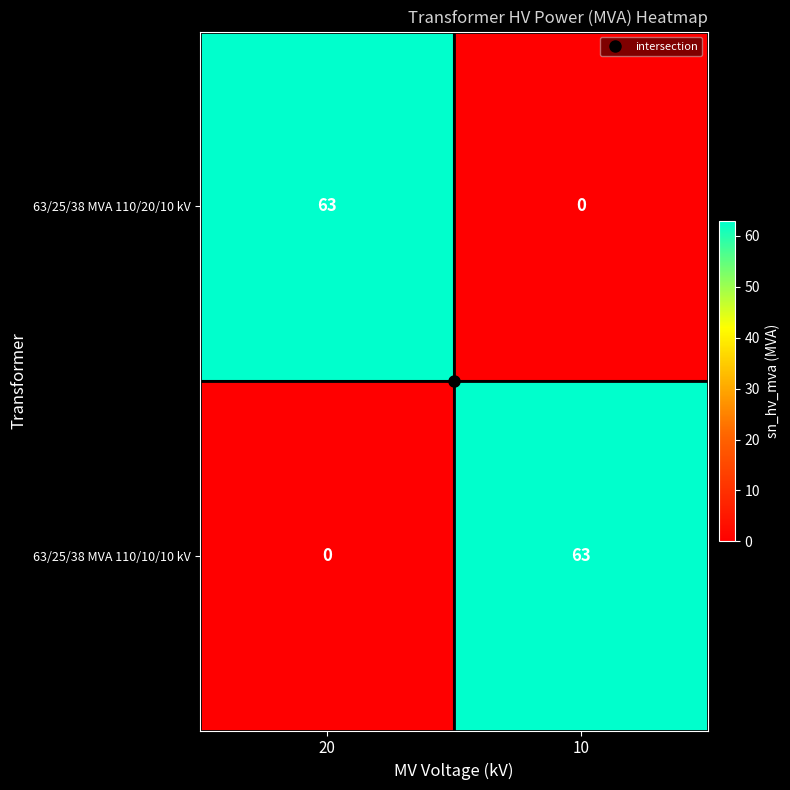

What is the total value across all series at 20?

63